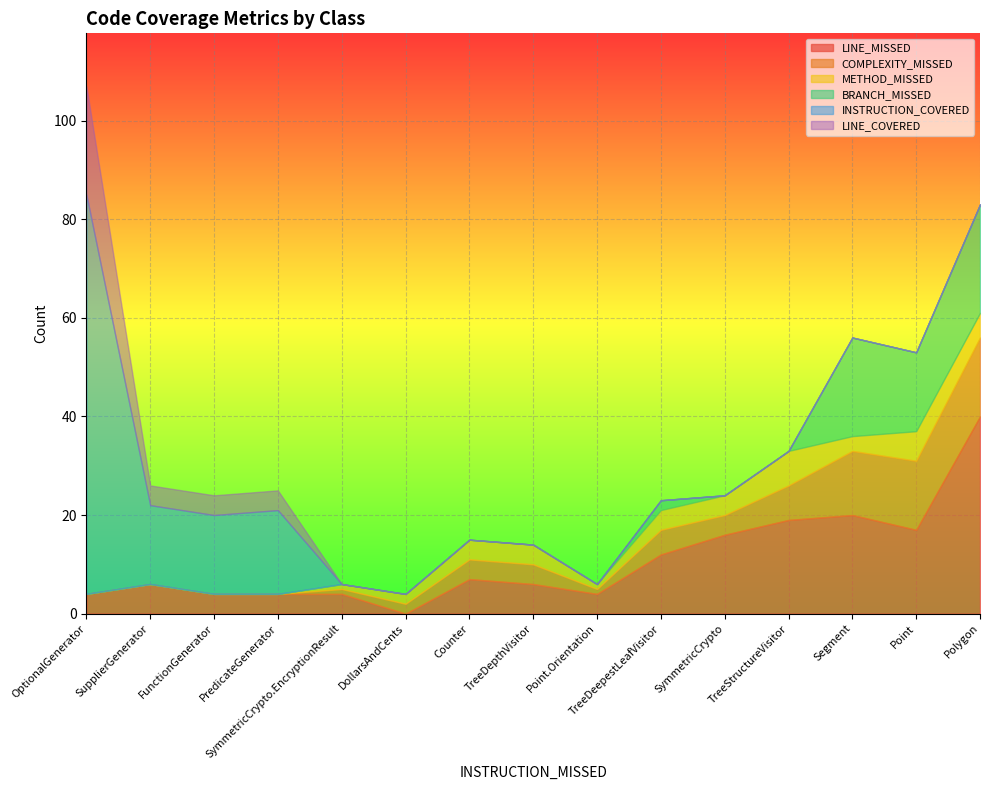

True or false: BRANCH_MISSED and LINE_COVERED intersect in this chart.

False